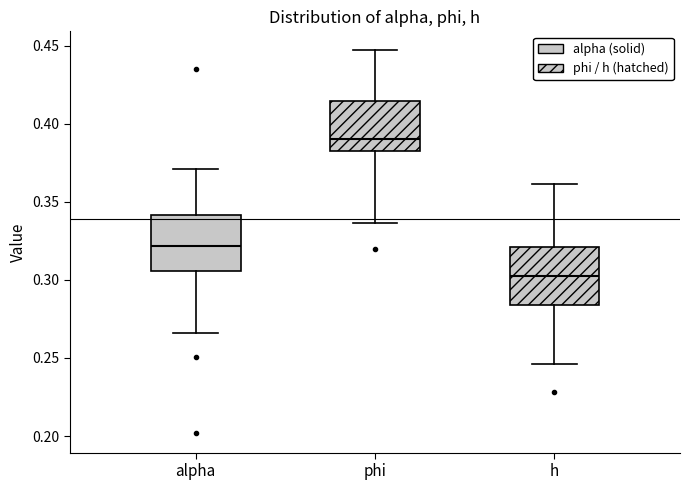

Reading left to right, read every box against the y-axis: the position of its median line, the range the box covers, and the ends of its whiskers. The values are not printed on the chart, so give them approximately, as read against the axis.

alpha: median 0.320, box 0.305 to 0.340, whiskers 0.265 to 0.370
phi: median 0.390, box 0.385 to 0.415, whiskers 0.335 to 0.445
h: median 0.300, box 0.285 to 0.320, whiskers 0.245 to 0.360